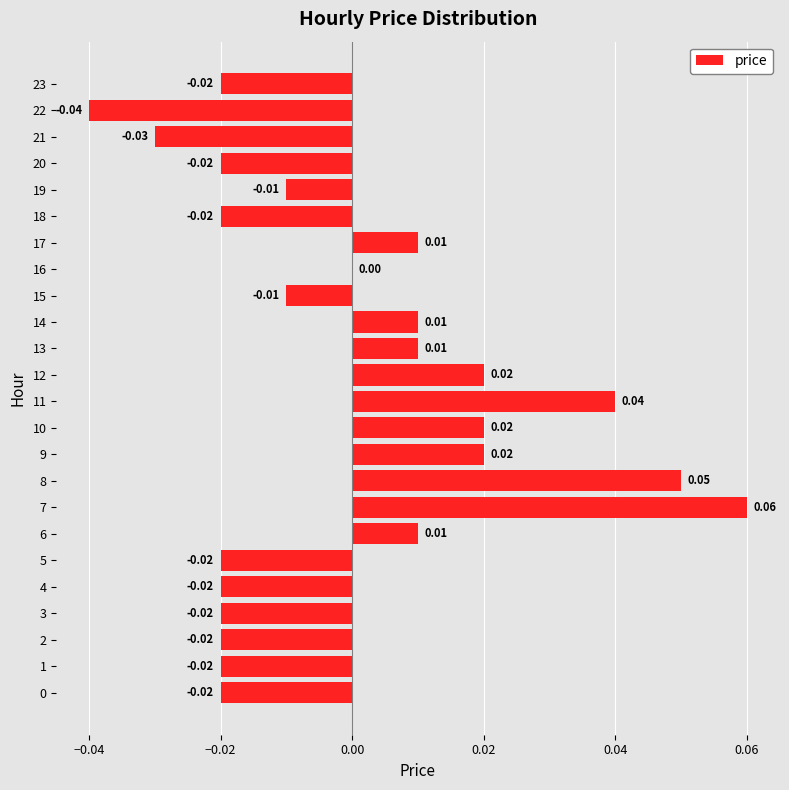

True or false: the data shows -0.0 at 23.

True